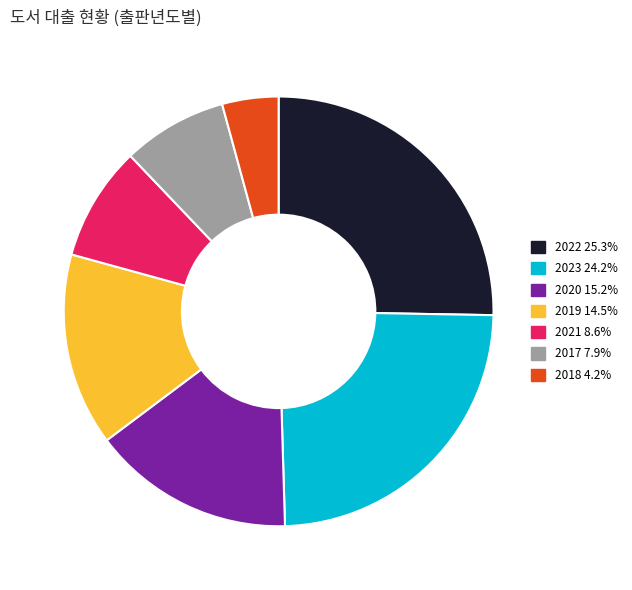

Is there a majority slice in this chart?

No